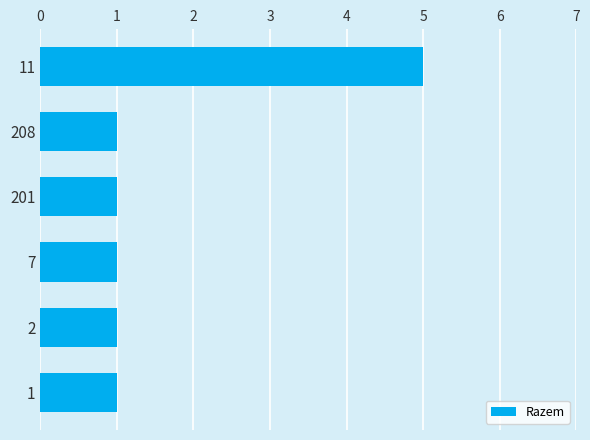

True or false: the data shows 2 at 208.

False